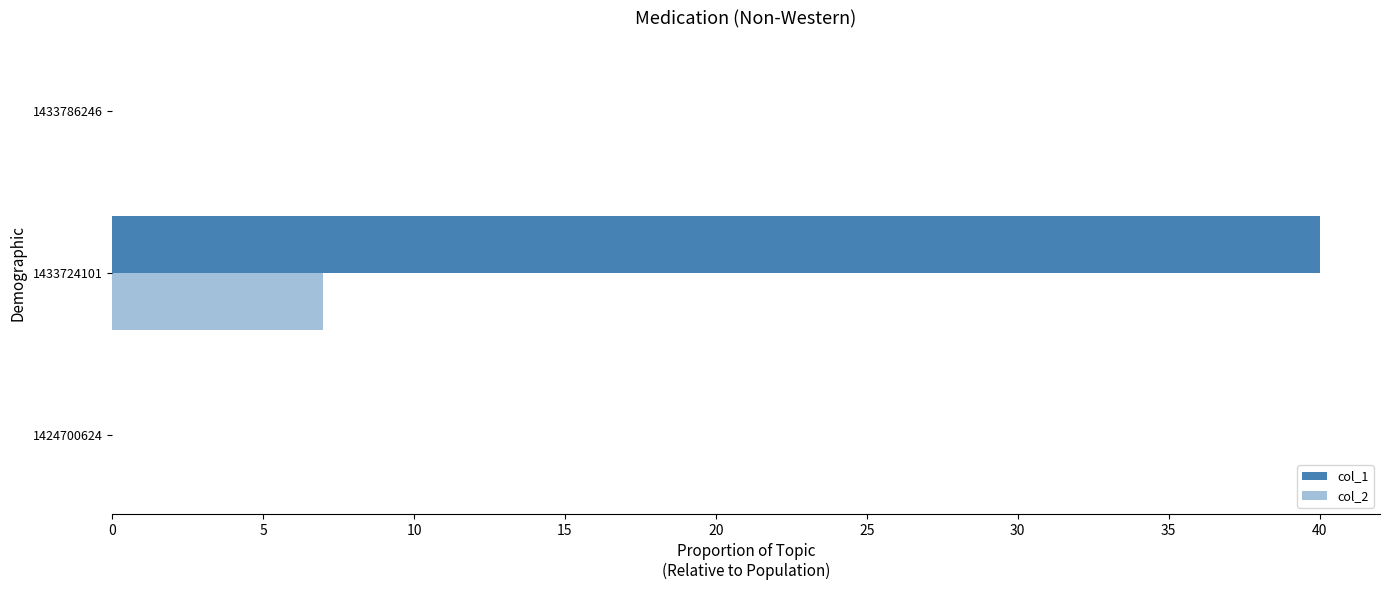

What is the average value of the col_1 series?

13